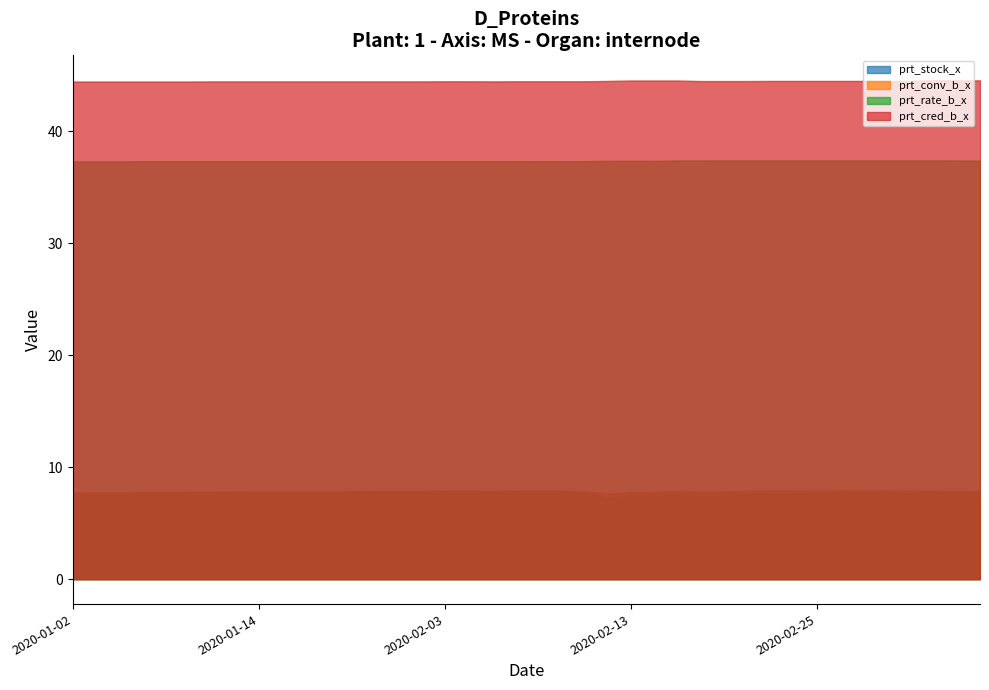

What position from the left is 2020-01-15?

10